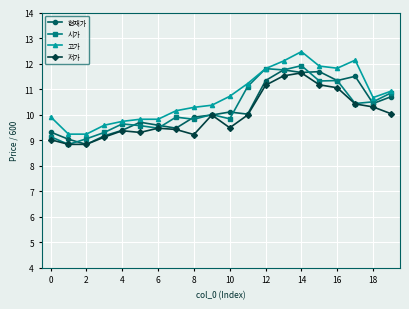

Which series has the largest total across all categories?

고가